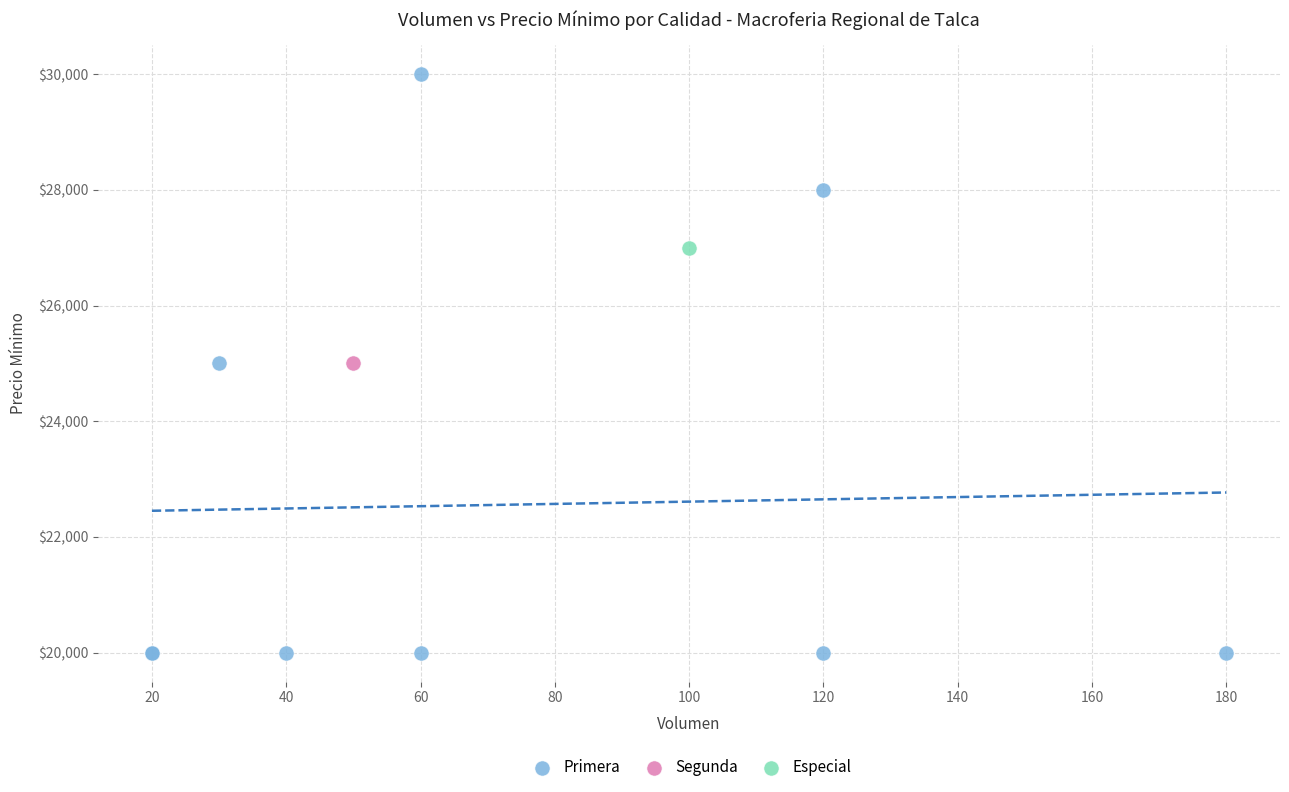

What are all the series names shown in the legend?

Primera, Segunda, Especial